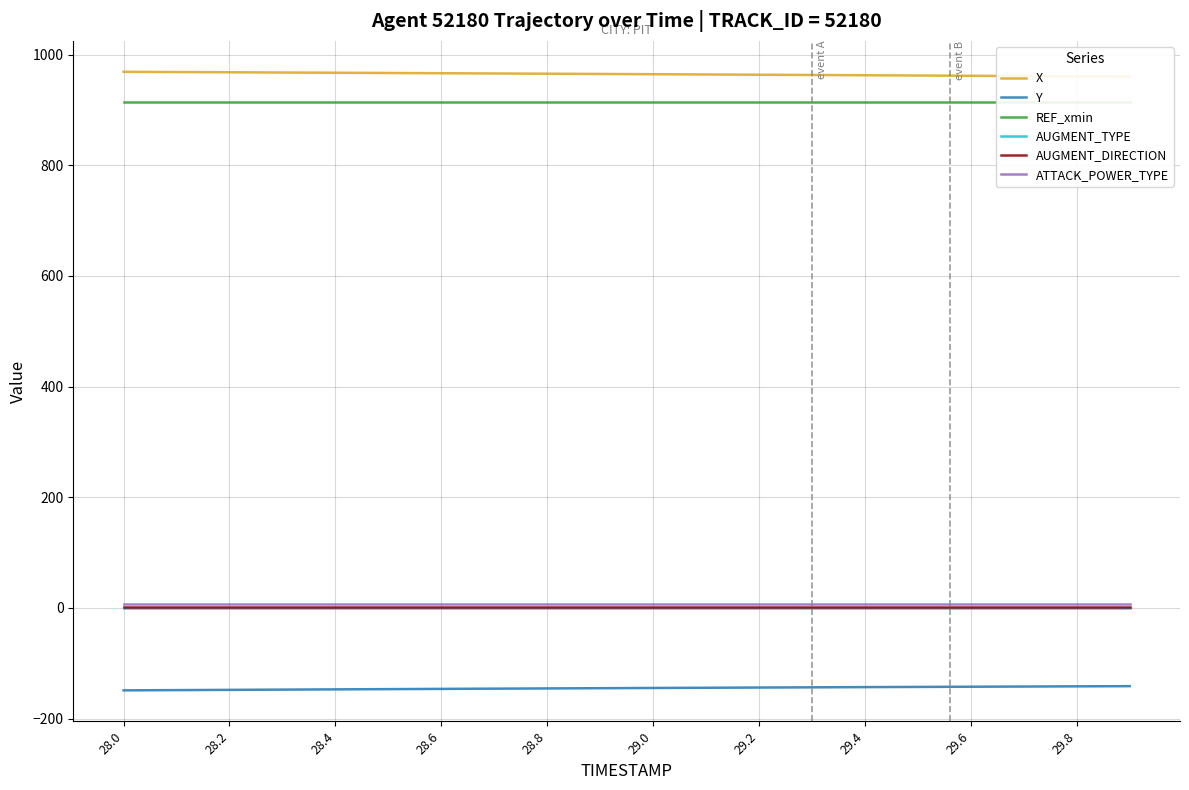

Reading left to right, what are all the values shown in this chart?

X: 969.0	968.6	968.1	967.7	967.3	966.9	966.4	966.0	965.5	965.1	964.6	964.2	963.7	963.2	962.8	962.3	961.8	961.3	960.8	960.3
Y: -149.0	-148.5	-148.1	-147.6	-147.2	-146.7	-146.3	-145.9	-145.5	-145.0	-144.6	-144.2	-143.9	-143.5	-143.1	-142.7	-142.4	-142.0	-141.7	-141.4
REF_xmin: 913.7	913.7	913.7	913.7	913.7	913.7	913.7	913.7	913.7	913.7	913.7	913.7	913.7	913.7	913.7	913.7	913.7	913.7	913.7	913.7
AUGMENT_TYPE: 0.0	0.0	0.0	0.0	0.0	0.0	0.0	0.0	0.0	0.0	0.0	0.0	0.0	0.0	0.0	0.0	0.0	0.0	0.0	0.0
AUGMENT_DIRECTION: 1.0	1.0	1.0	1.0	1.0	1.0	1.0	1.0	1.0	1.0	1.0	1.0	1.0	1.0	1.0	1.0	1.0	1.0	1.0	1.0
ATTACK_POWER_TYPE: 7.0	7.0	7.0	7.0	7.0	7.0	7.0	7.0	7.0	7.0	7.0	7.0	7.0	7.0	7.0	7.0	7.0	7.0	7.0	7.0